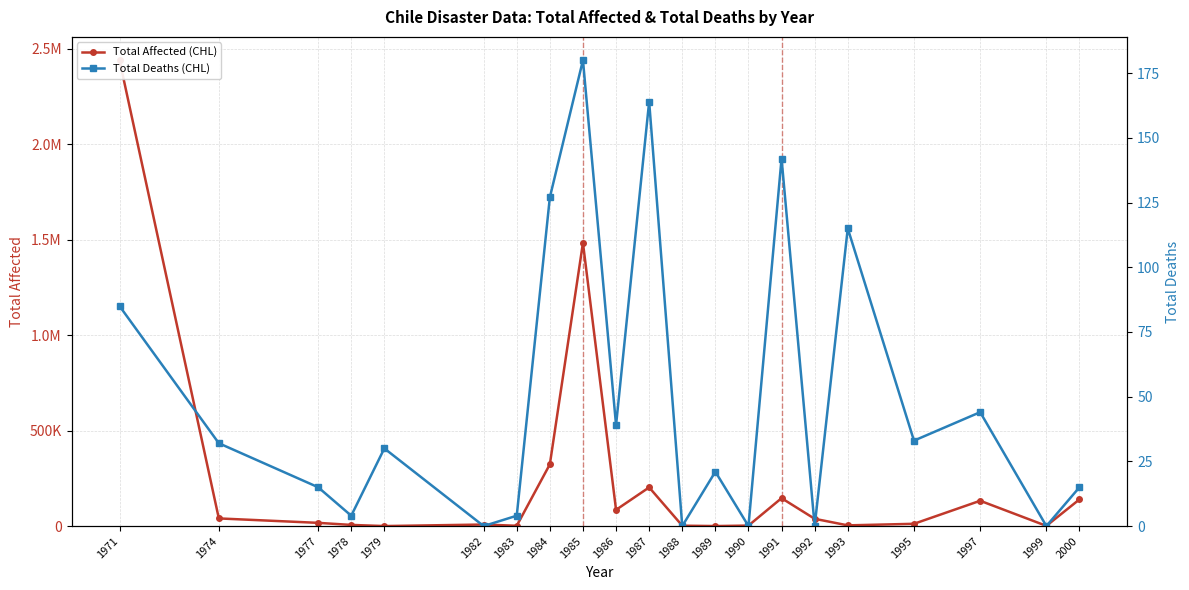

At which category does Total Affected (CHL) reach its first local peak?

1982